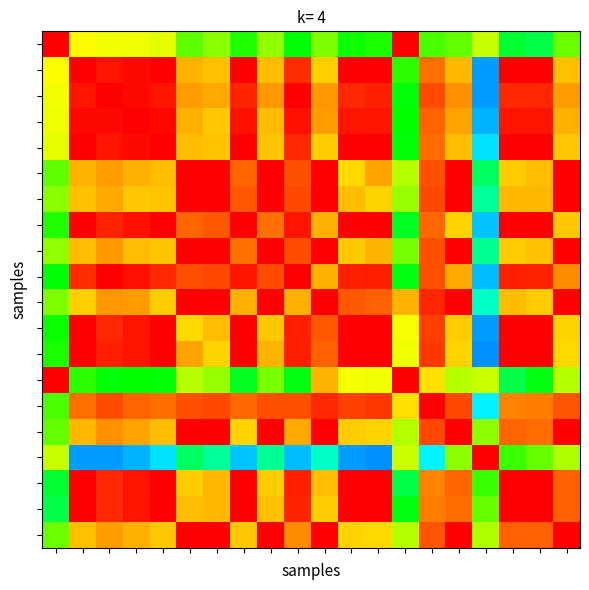

What is the maximum value shown in the chart?

1.0